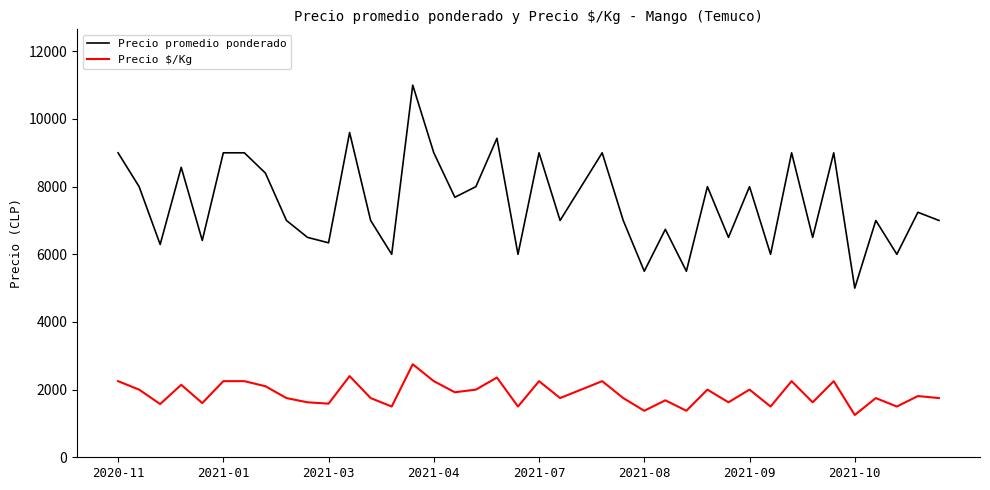

True or false: Precio promedio ponderado and Precio $/Kg intersect in this chart.

False